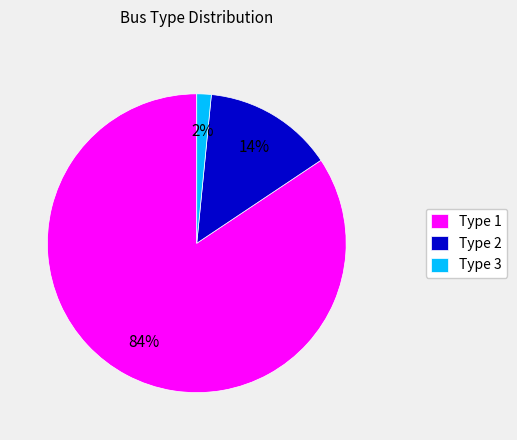

What is the largest slice in the pie chart?

Type 1